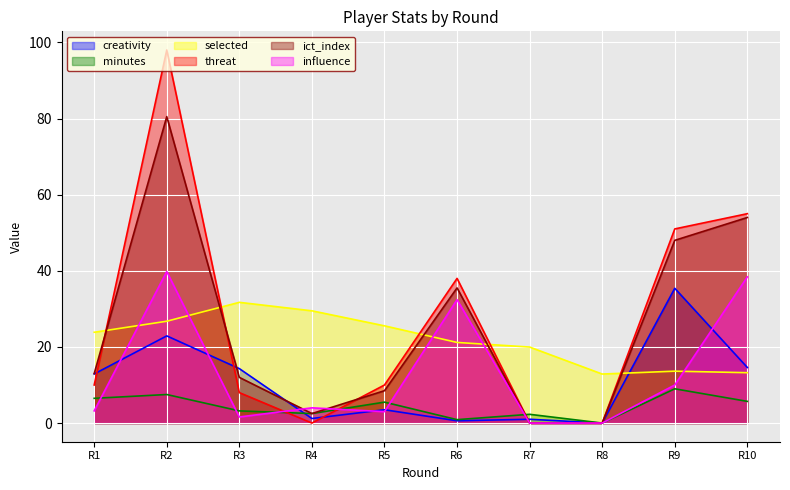

The threat series shows 0.0 at R7. True or false?

True